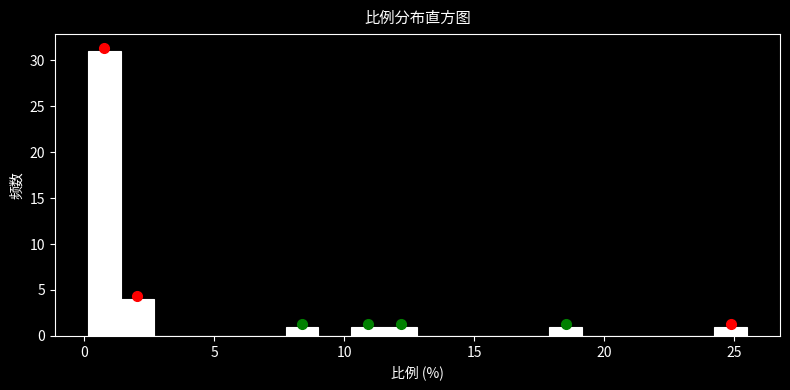

Read against the x-axis, roughly where is the centre of the tallest bar?

1.0